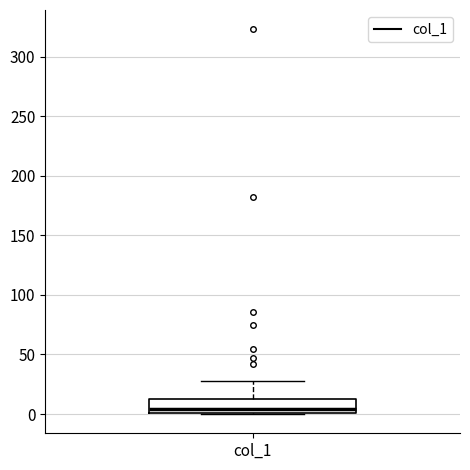

Read this box plot against the y-axis: the position of the median line, the range covered by the box, and the ends of both whiskers. The values are not printed on the chart, so give them approximately, as read against the axis.

median 5, box 0 to 15, whiskers 0 to 30